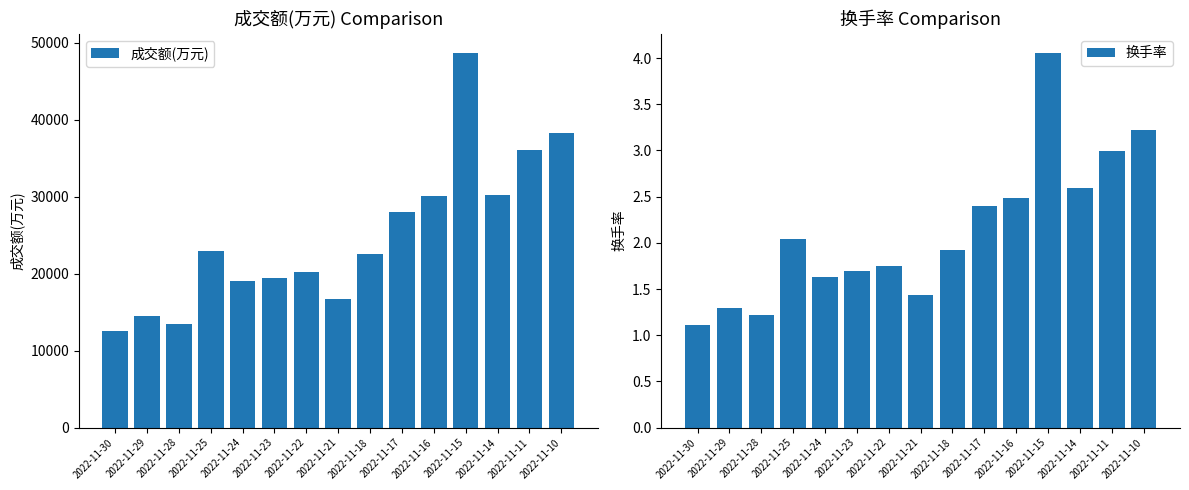

At 2022-11-16, list the series in order from largest to smallest.

成交额(万元), 换手率